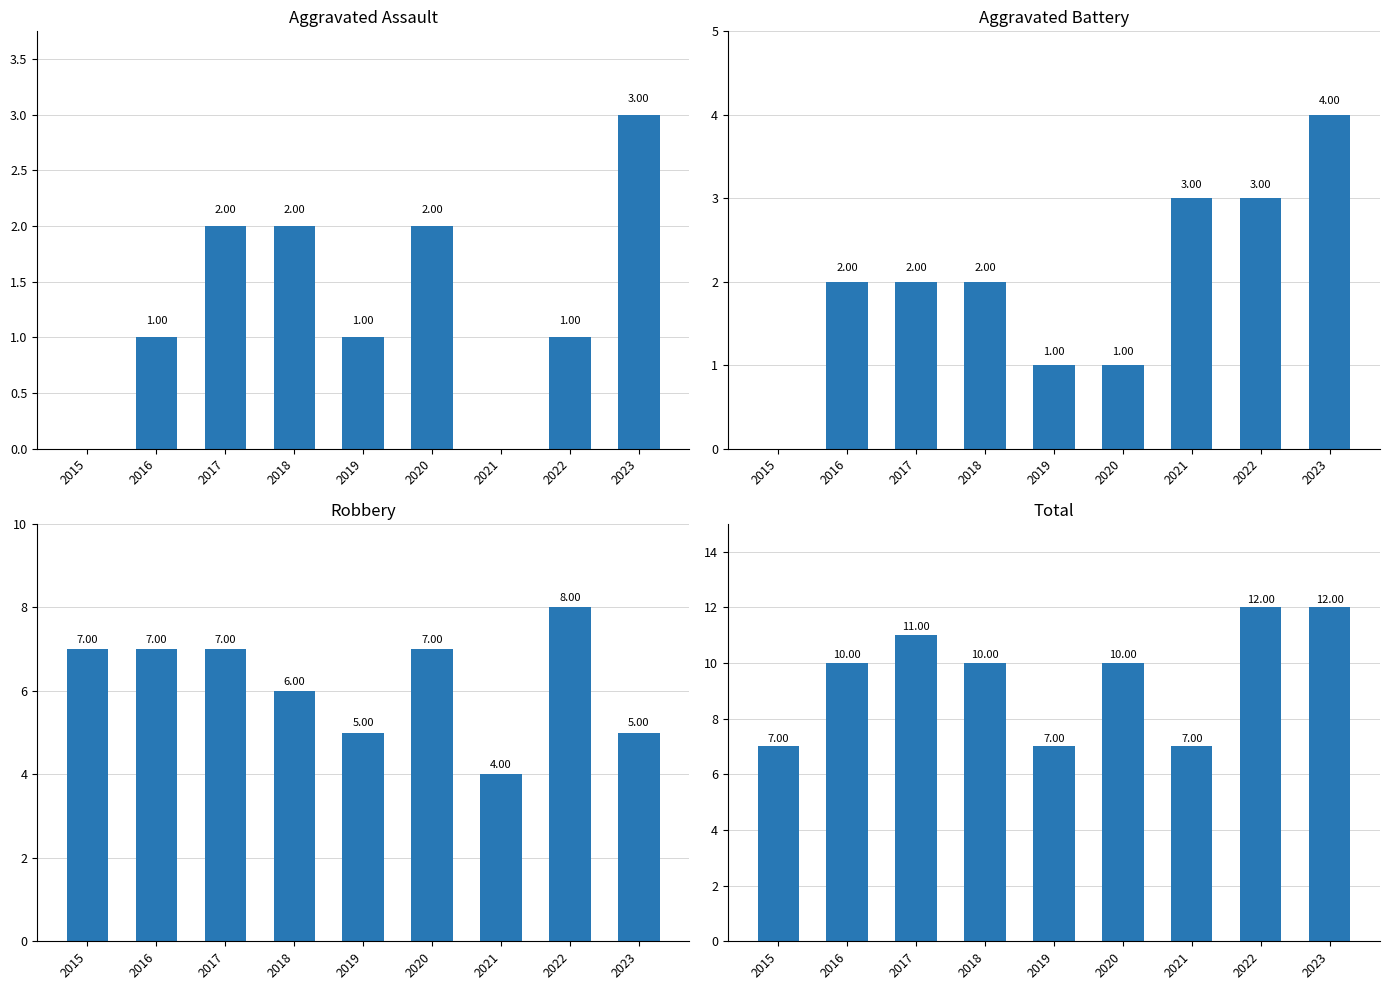

What are all the series names shown in the legend?

Aggravated Assault, Aggravated Battery, Robbery, Total